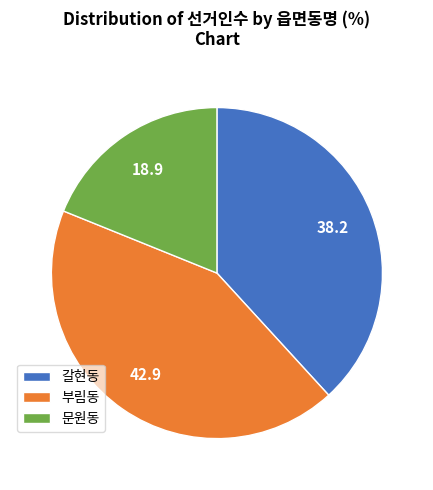

Is it true that 부림동 is 43% of the pie?

True